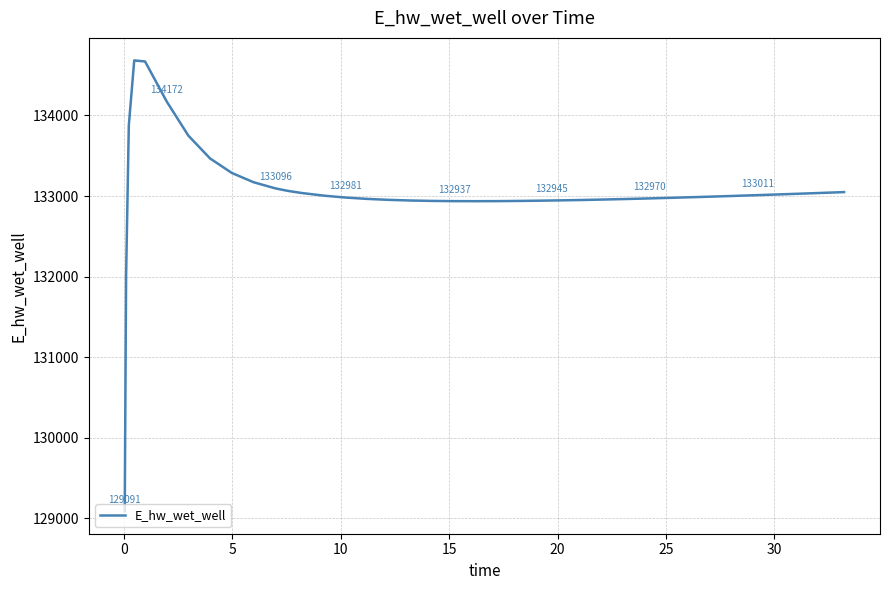

What is the difference between the maximum and minimum values?

5591.8